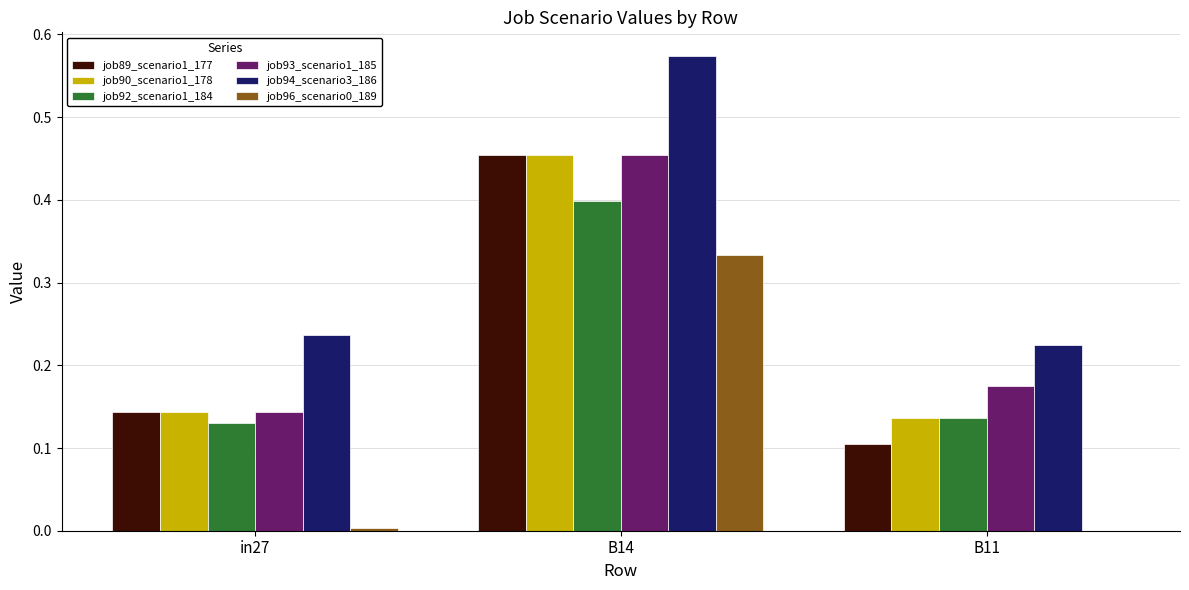

What is the total value across all series at B11?

0.8